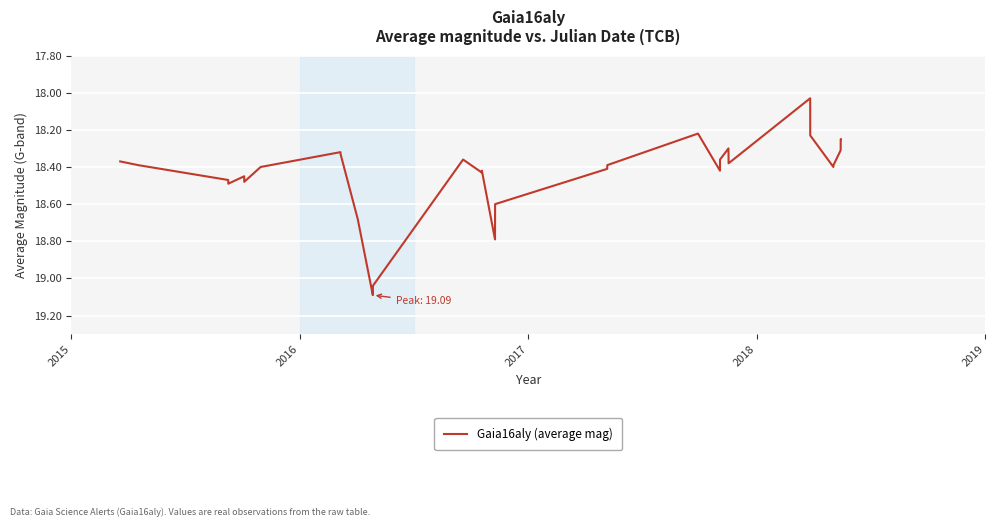

What is the difference between the maximum and minimum values?

1.1